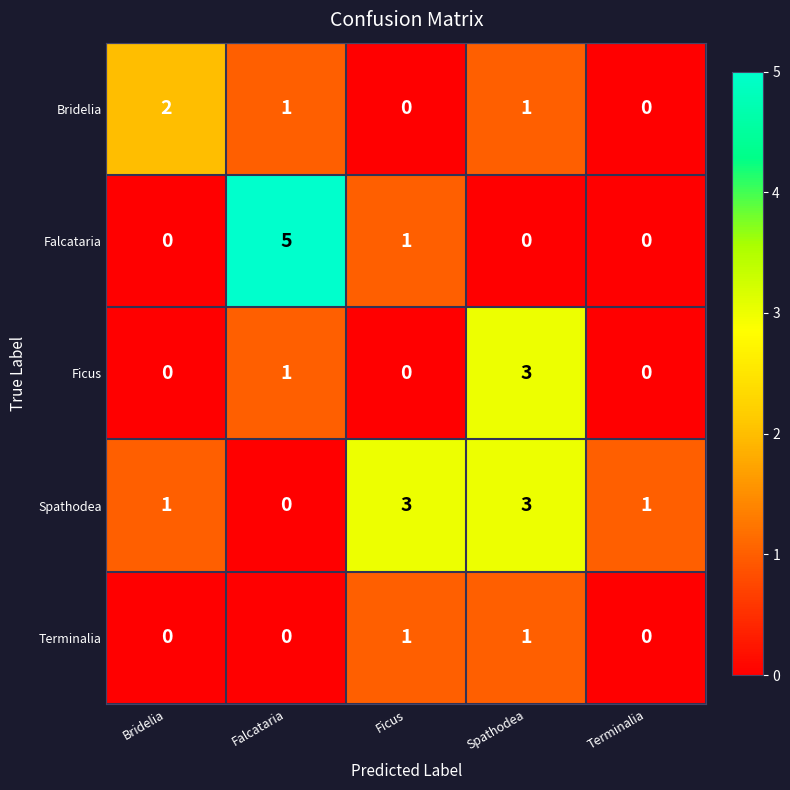

What is the maximum value shown in the chart?

5